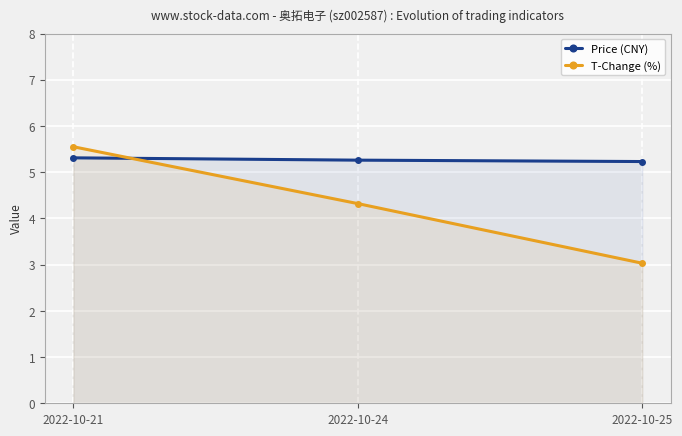

What are all the series names shown in the legend?

Price (CNY), T-Change (%)